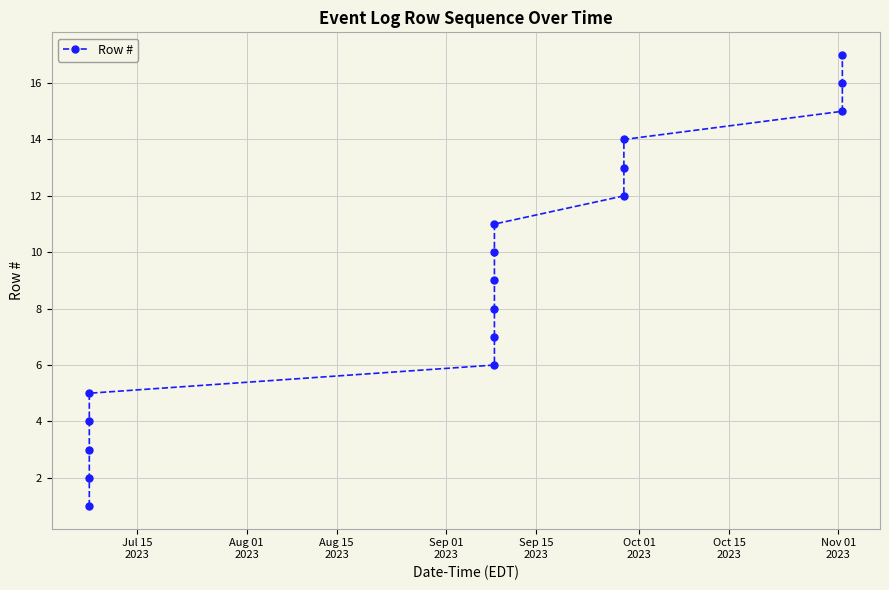

What is the sum of all values?

153